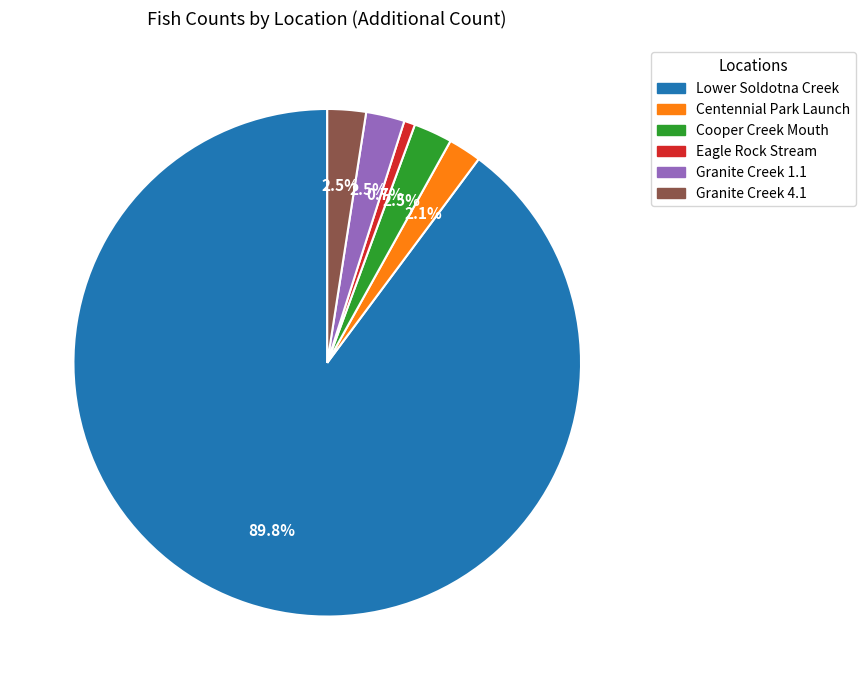

How many slices are in this pie chart?

6